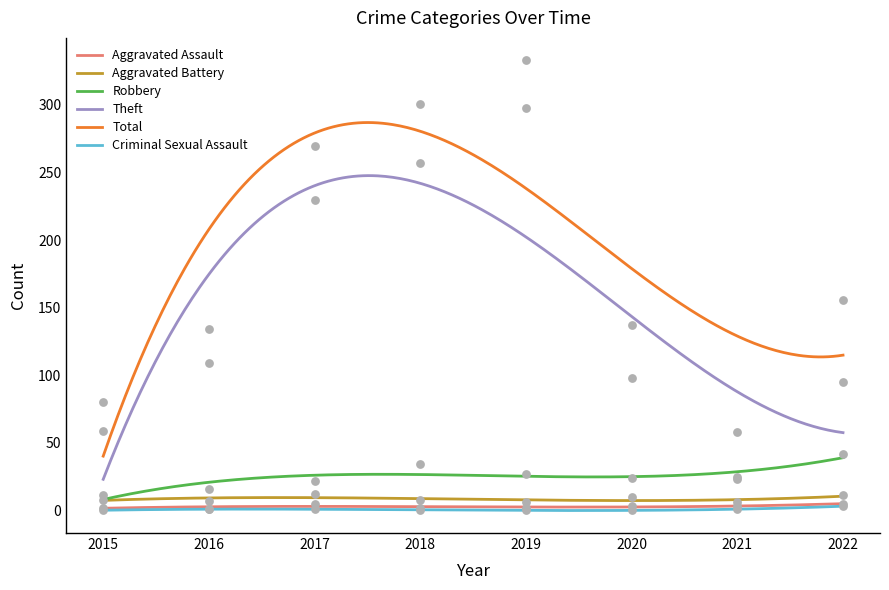

What is the total value across all series at 2021?

116